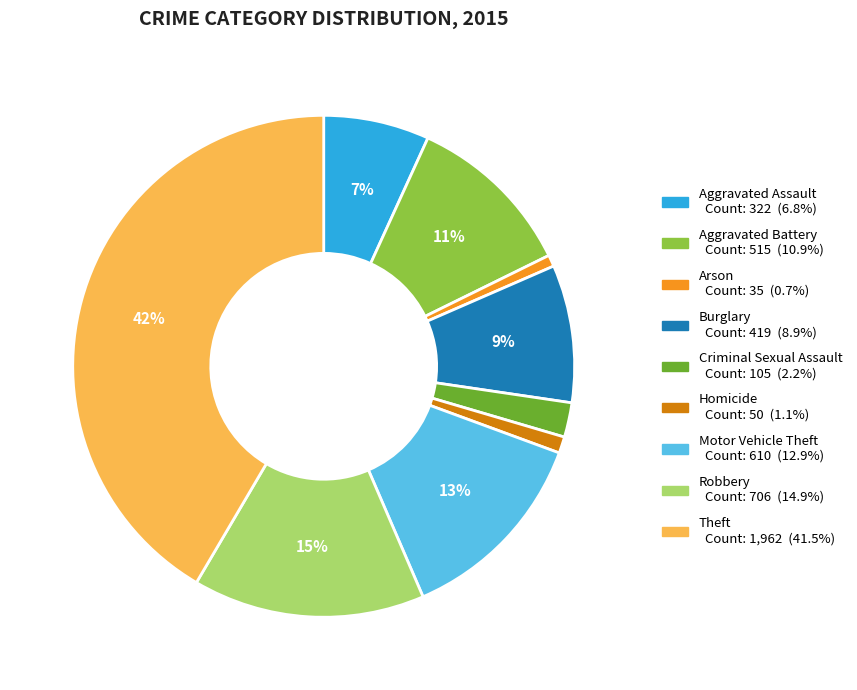

To the nearest percent, what percentage of the pie is Burglary Count: 419 (8.9%)?

9%